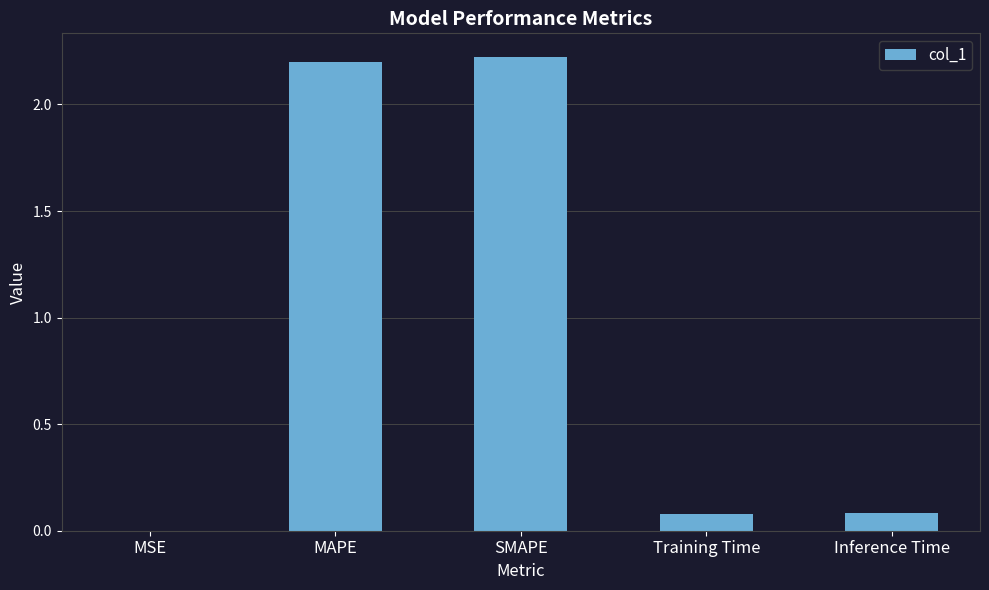

What is the sum of all values?

4.6